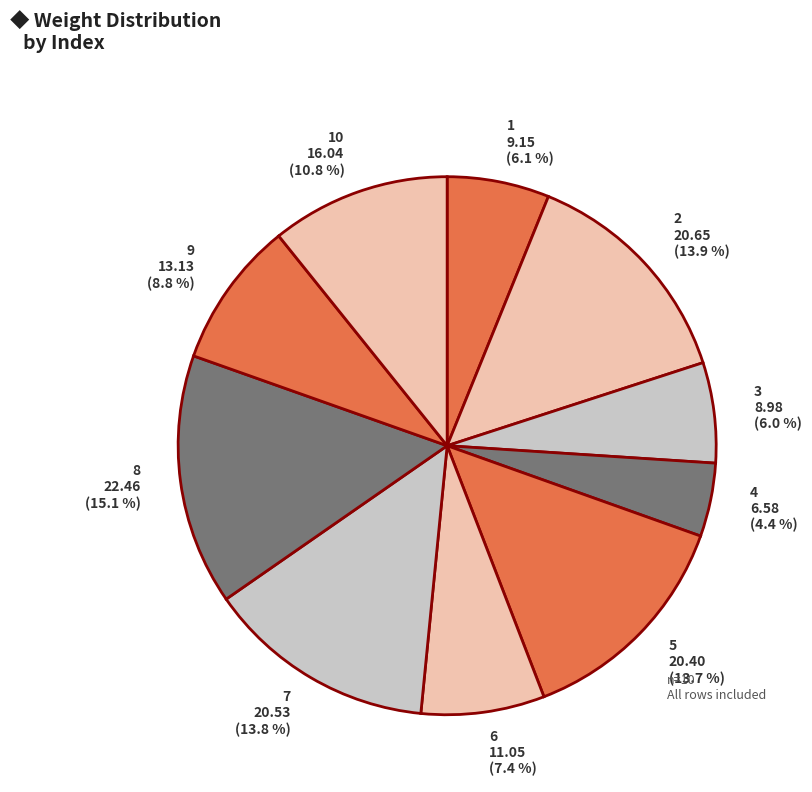

Is 2 20.65 (13.9 %) the majority of the pie?

No